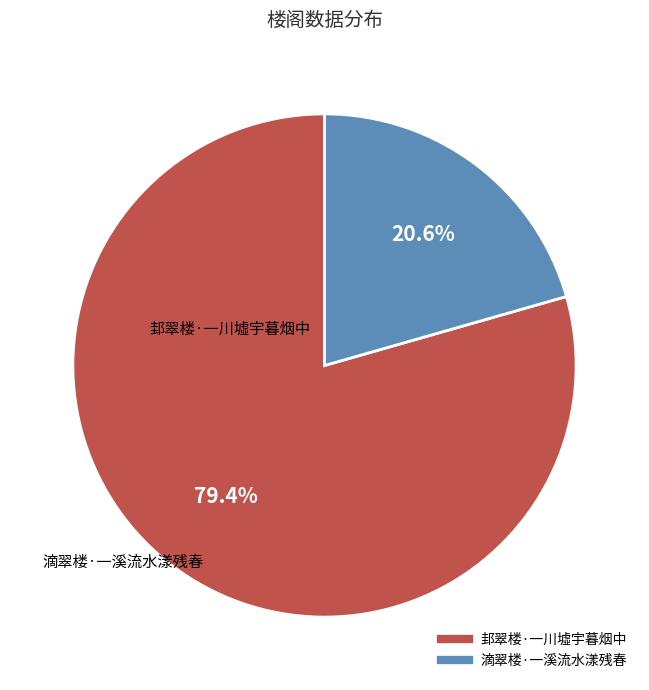

To the nearest percent, what percentage of the pie is 邽翠楼·一川墟宇暮烟中?

79%